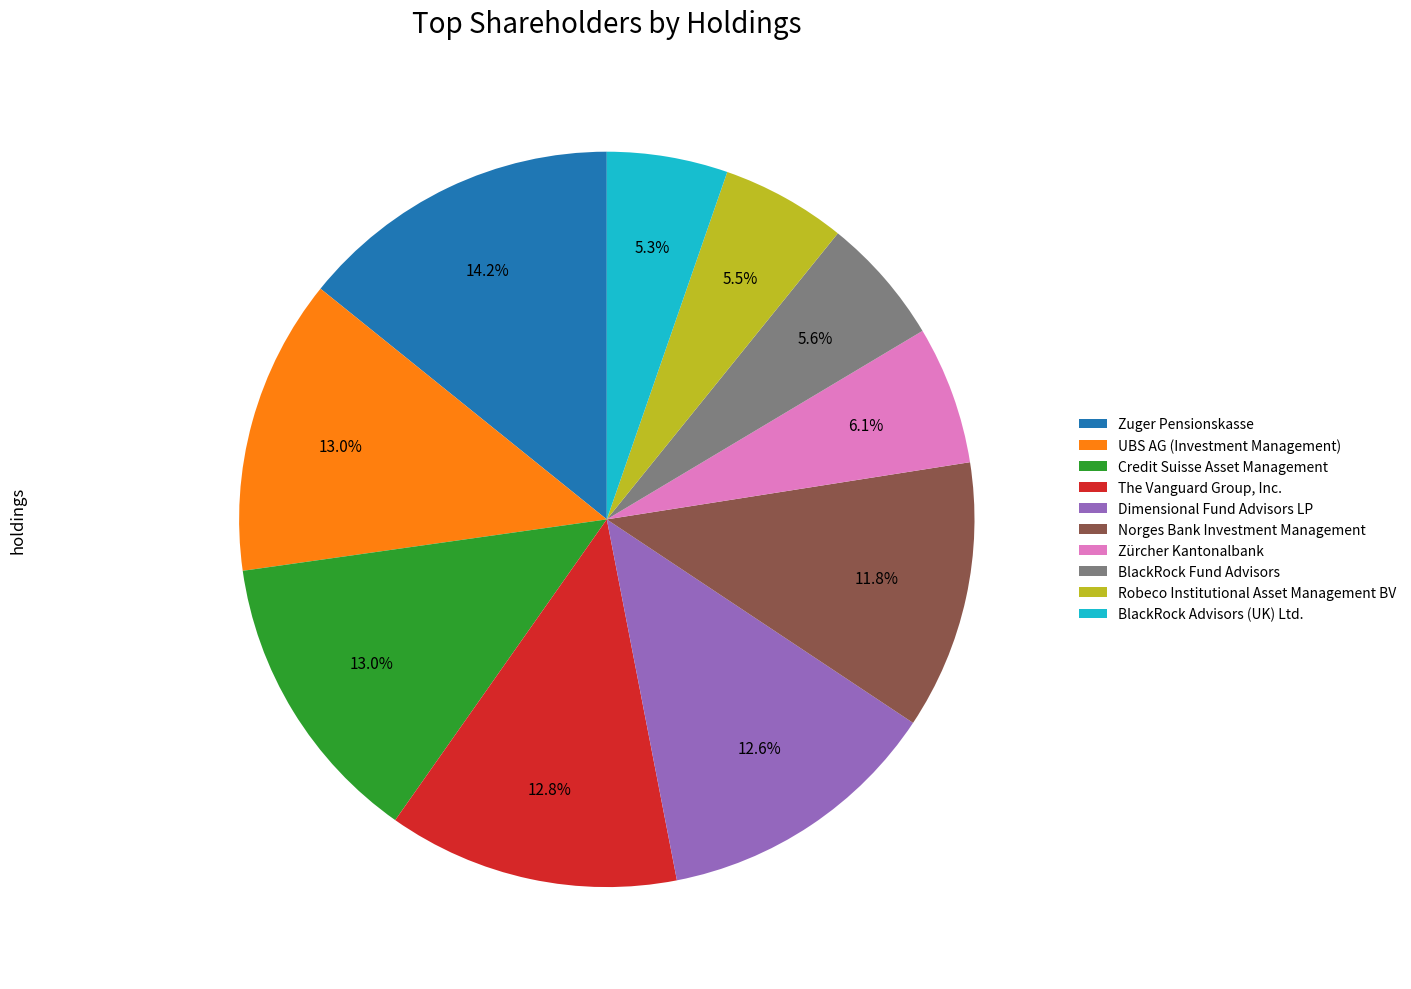

What is the largest slice in the pie chart?

Zuger Pensionskasse